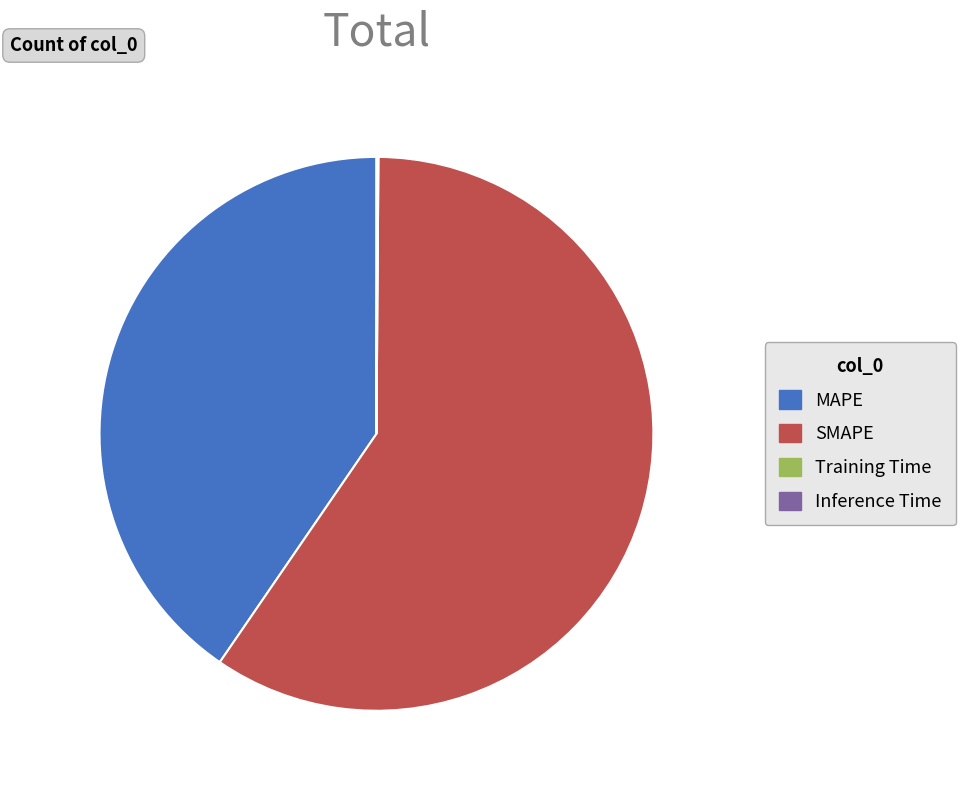

Is the sum of MAPE and SMAPE greater than half?

Yes